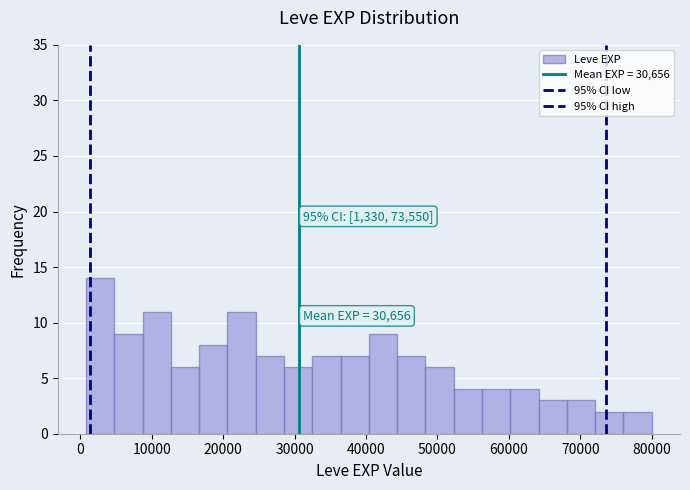

Around what value on the x-axis is the tallest bar? Give the approximate position of its centre, as read against the axis.

3000